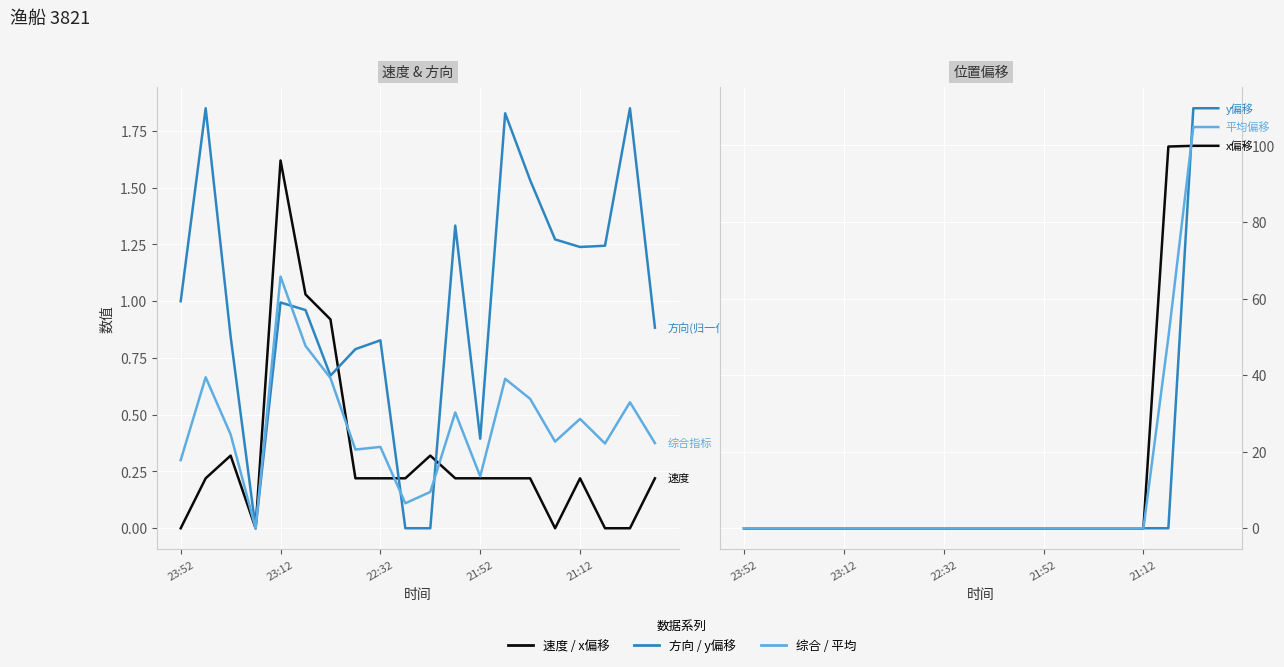

What is the difference between the 方向(归一化) values at 9 and 22:32?

0.8